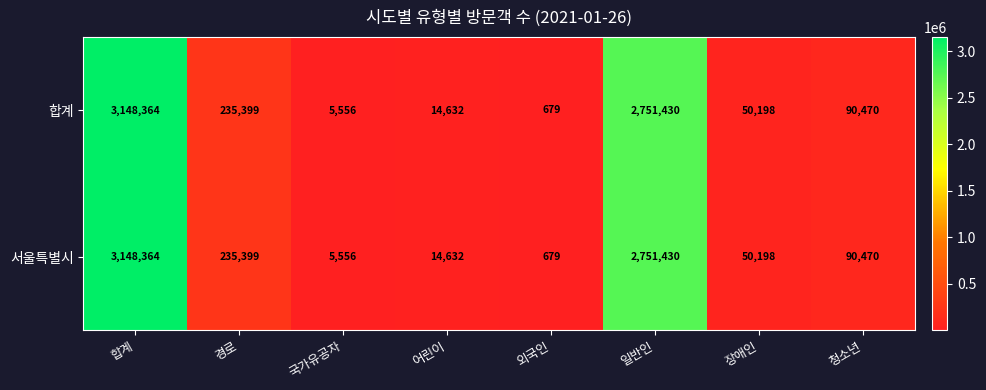

List the labels in order of 서울특별시 value, largest first.

합계, 일반인, 경로, 청소년, 장애인, 어린이, 국가유공자, 외국인